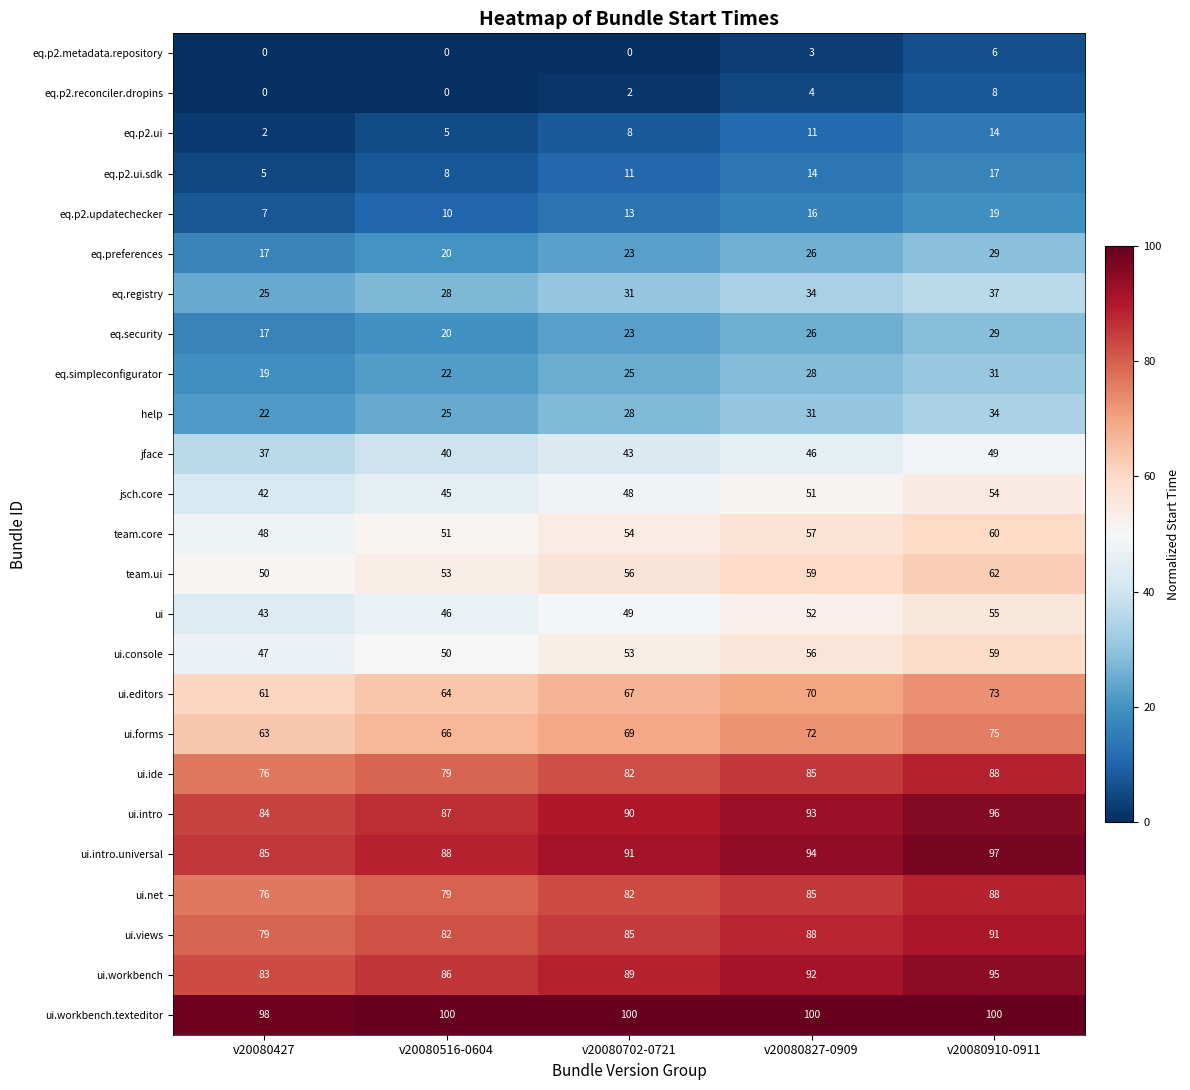

What is the greatest value displayed?

100